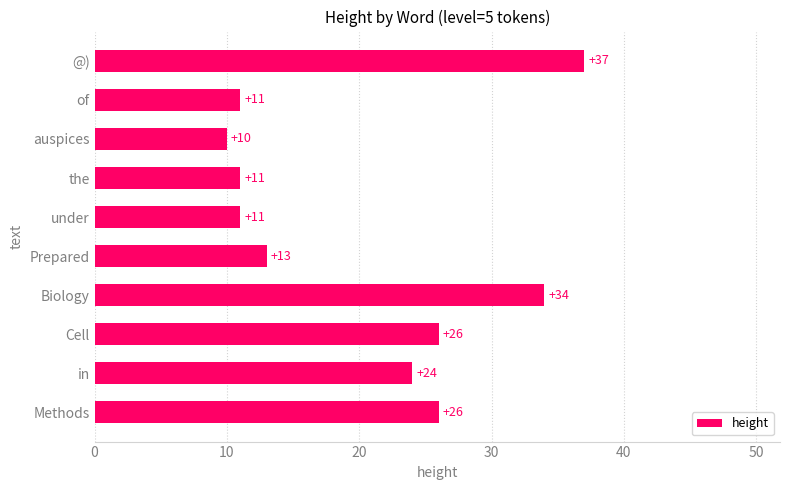

Reading top to bottom, extract all data points from this chart.

37	11	10	11	11	13	34	26	24	26